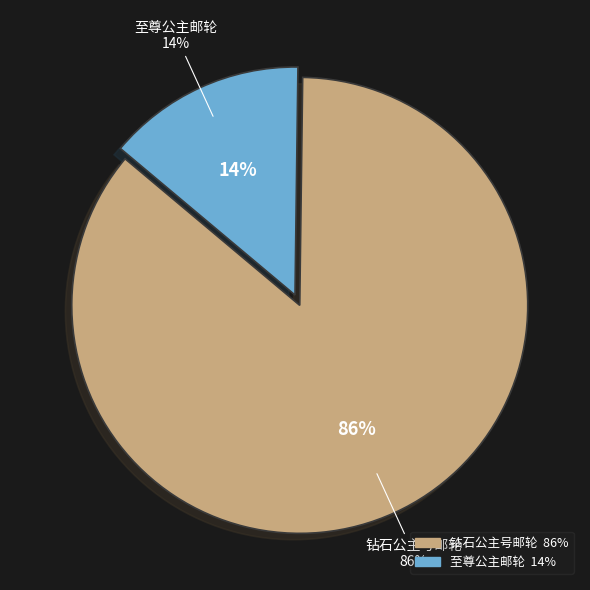

What is the majority slice?

钻石公主号邮轮